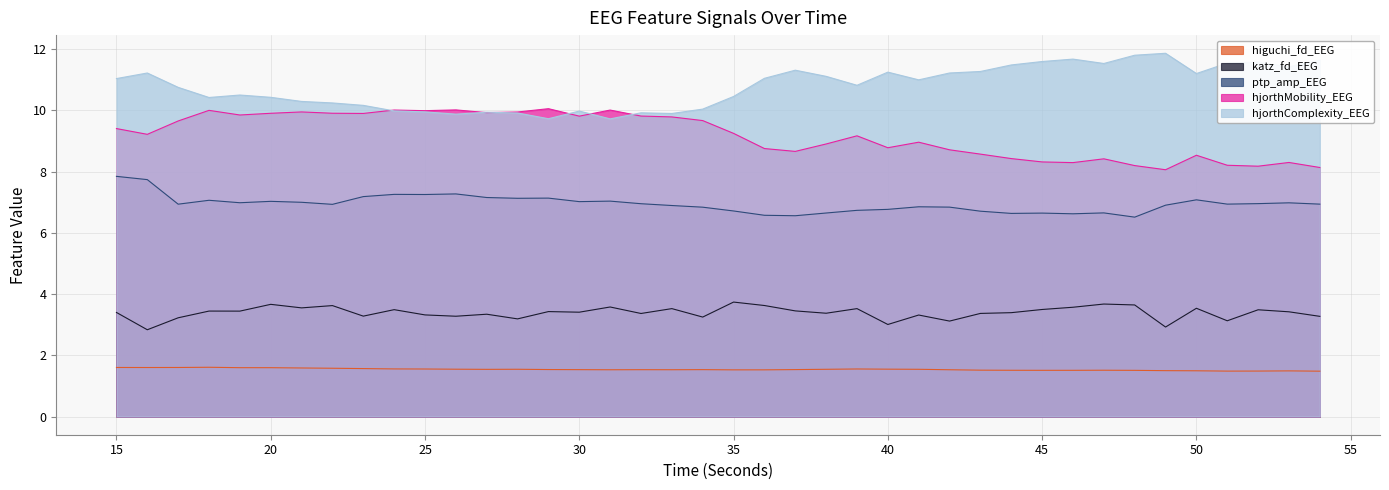

What is the greatest value displayed?

11.9